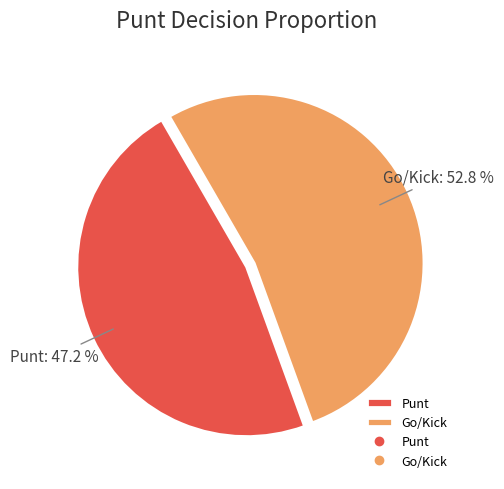

Count the number of slices in the pie.

2